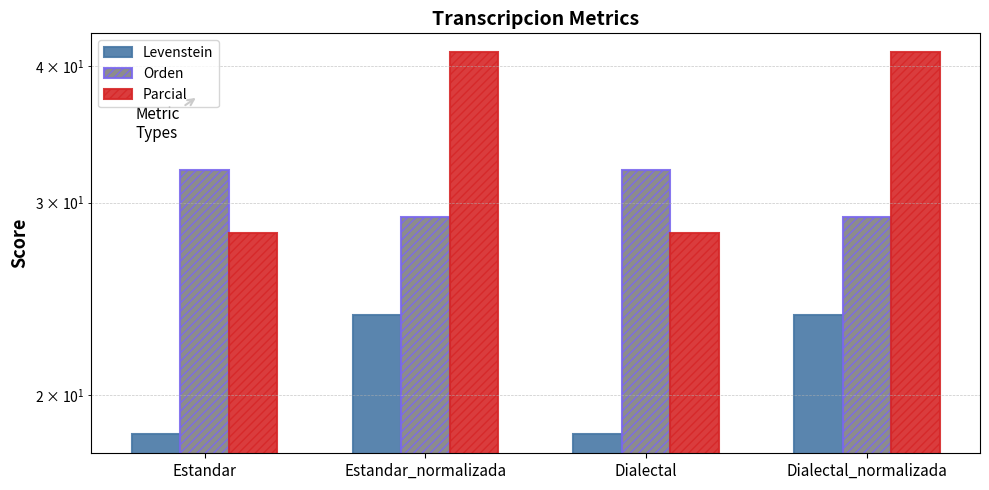

What is the maximum value for Levenstein?

23.7